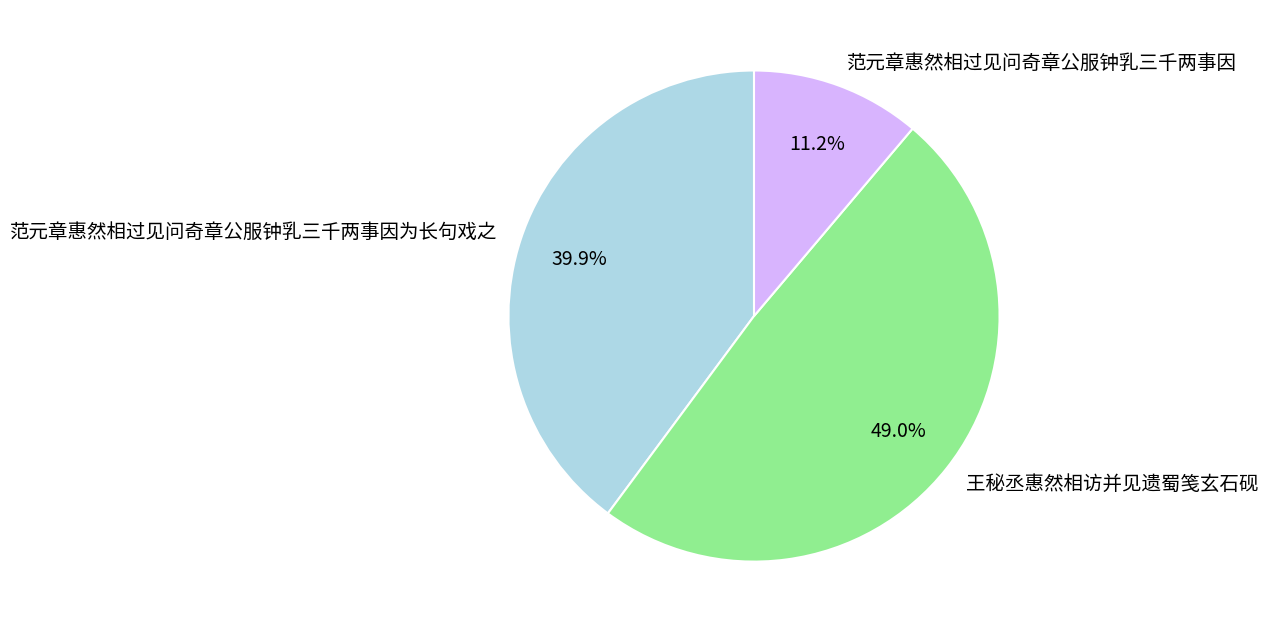

Rank the categories by value from lowest to highest.

范元章惠然相过见问奇章公服钟乳三千两事因, 范元章惠然相过见问奇章公服钟乳三千两事因为长句戏之, 王秘丞惠然相访并见遗蜀笺玄石砚